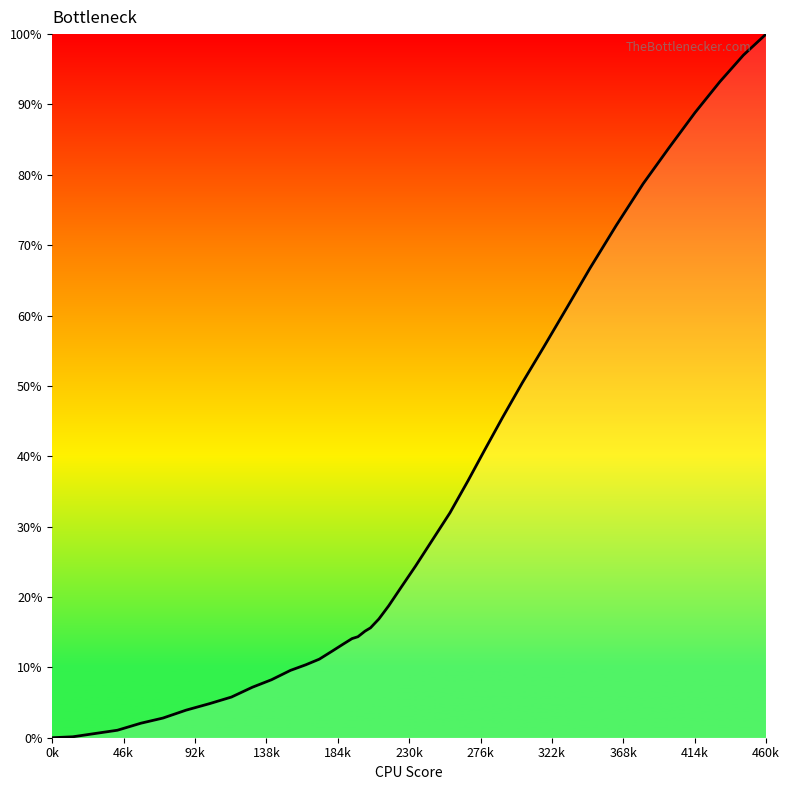

What is the maximum value shown in the chart?

100.0